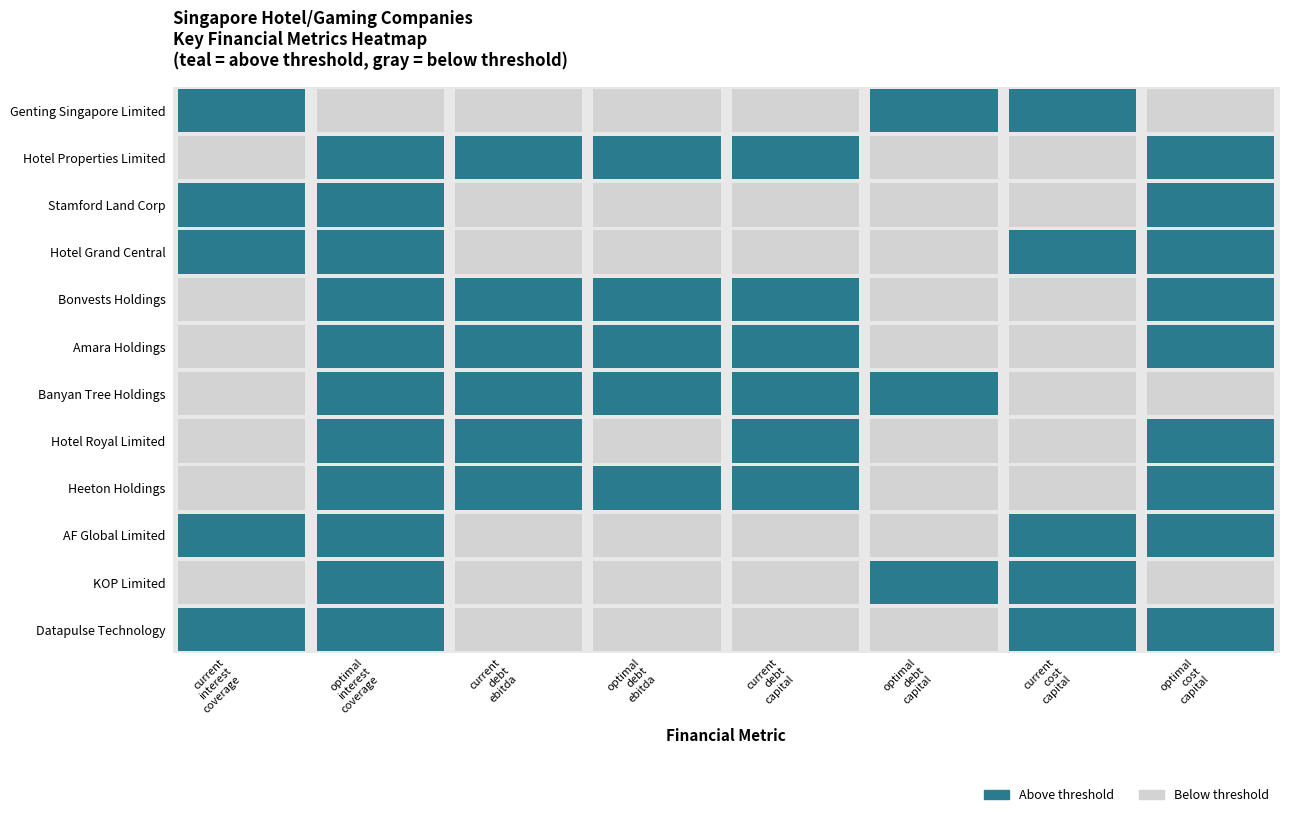

Rank the categories by KOP Limited value from lowest to highest.

optimal_cost_capital, current_cost_capital, current_debt_capital, current_debt_ebitda, optimal_debt_capital, current_interest_coverage, optimal_debt_ebitda, optimal_interest_coverage